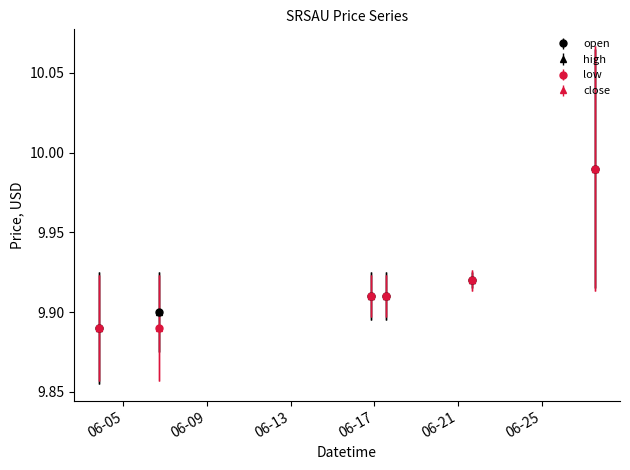

Reading left to right, list all the values displayed in this chart.

open: 9.9	9.9	9.9	9.9	9.9	10.0
high: 9.9	9.9	9.9	9.9	9.9	10.0
low: 9.9	9.9	9.9	9.9	9.9	10.0
close: 9.9	9.9	9.9	9.9	9.9	10.0